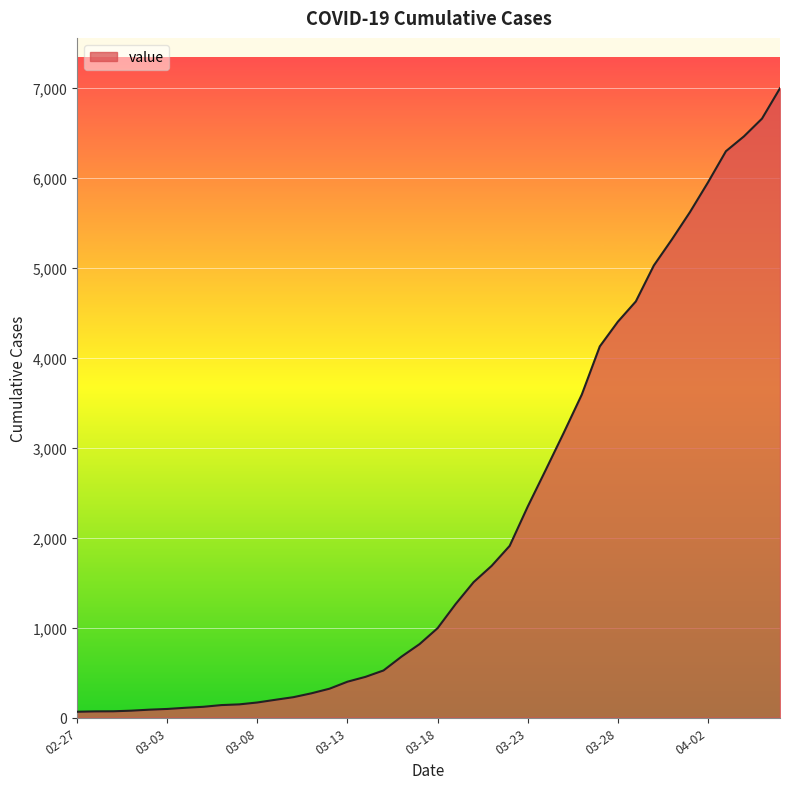

Reading left to right, transcribe all the data shown in this chart.

64	68	69	76	87	95	108	119	138	146	167	197	226	269	320	398	452	523	677	816	993	1261	1505	1686	1908	2344	2752	3165	3589	4125	4399	4625	5025	5314	5617	5947	6295	6460	6657	6995